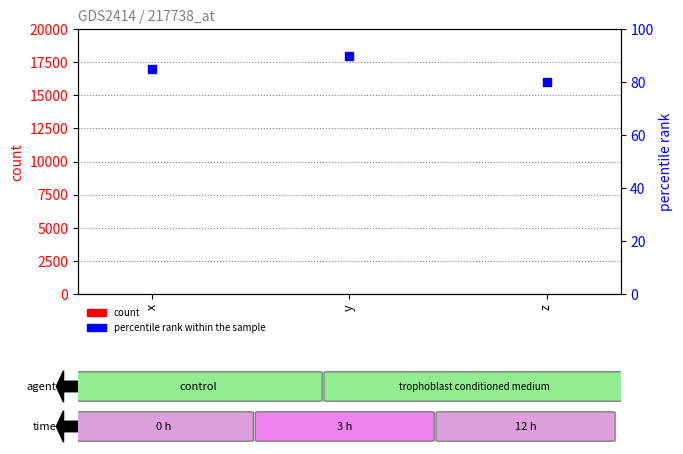

What are all the series names shown in the legend?

count, percentile rank within the sample